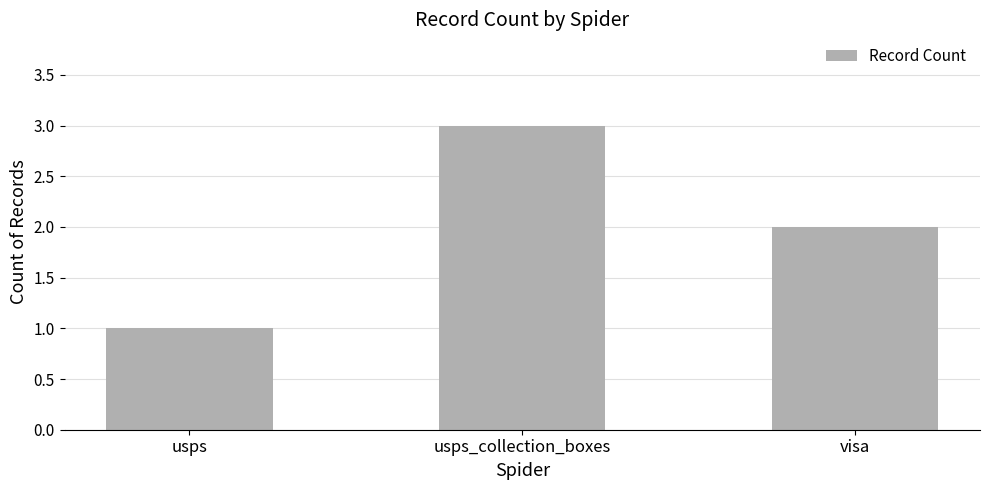

What is the label of the 2nd bar from the right?

usps_collection_boxes